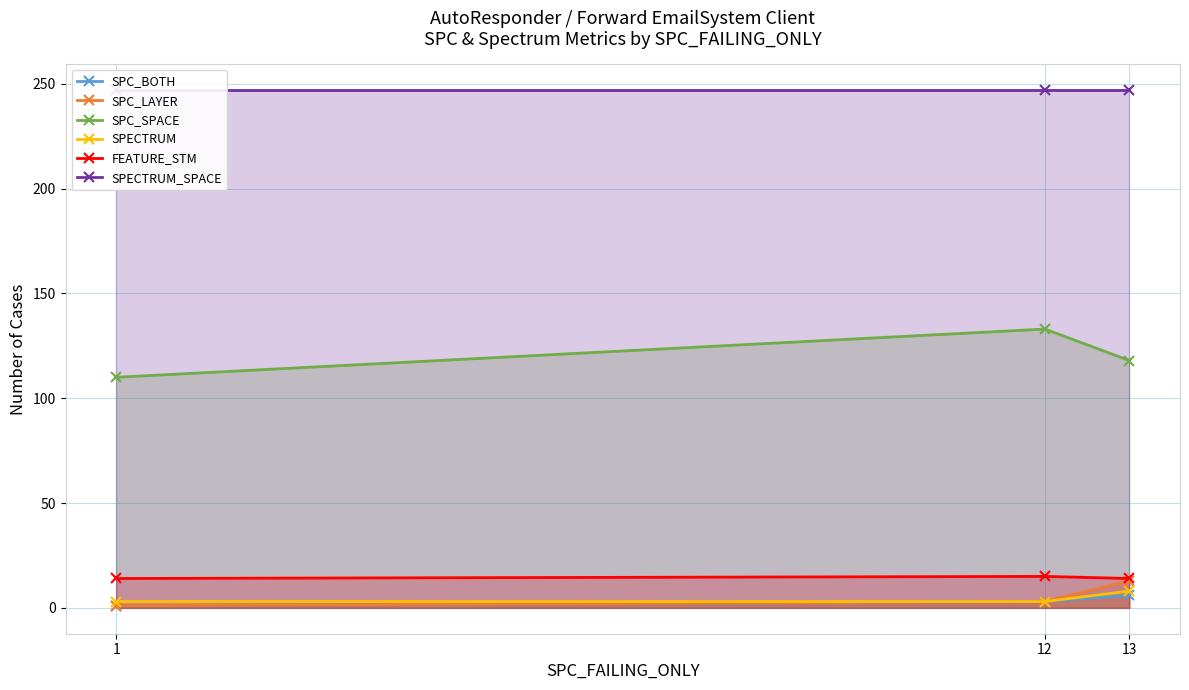

Which series has the largest range (max minus min)?

SPC_SPACE